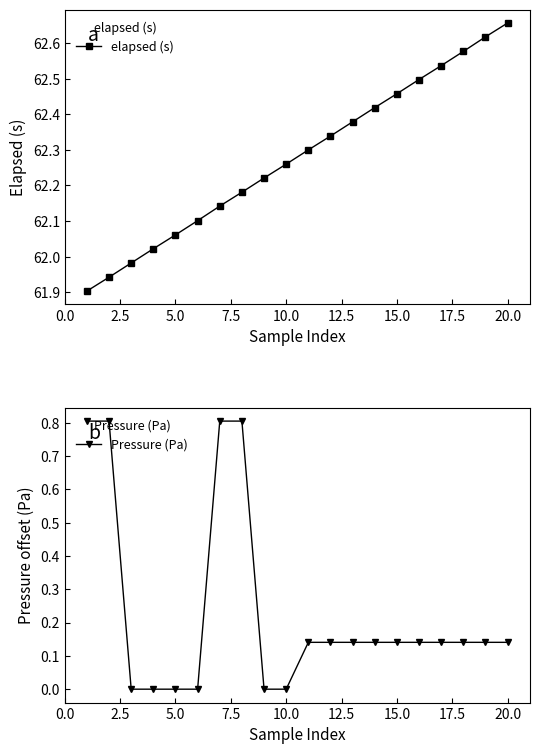

How many lines are shown in the chart?

2